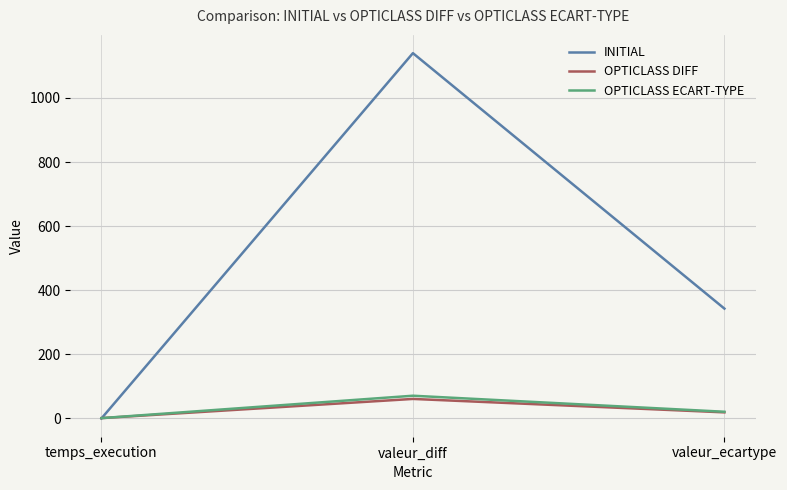

Which series has the widest spread of values?

INITIAL